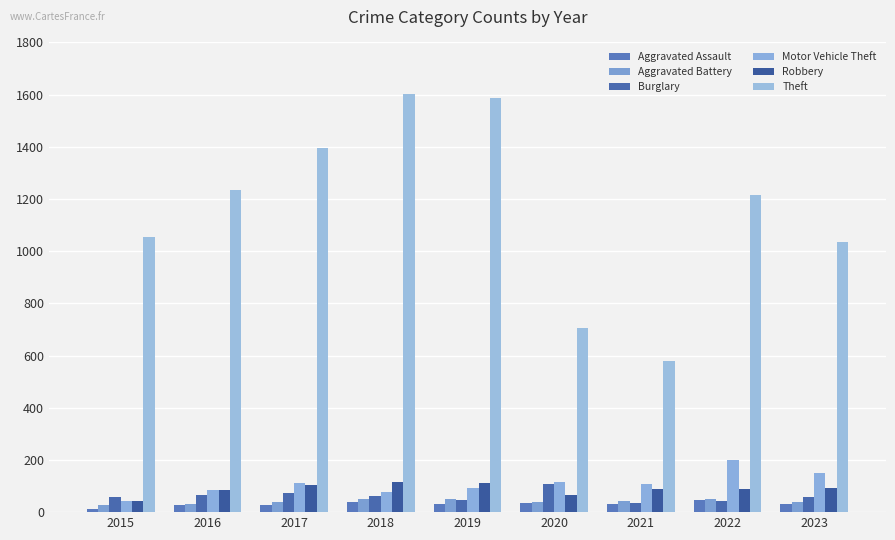

What is the lowest value of the Theft series?

581